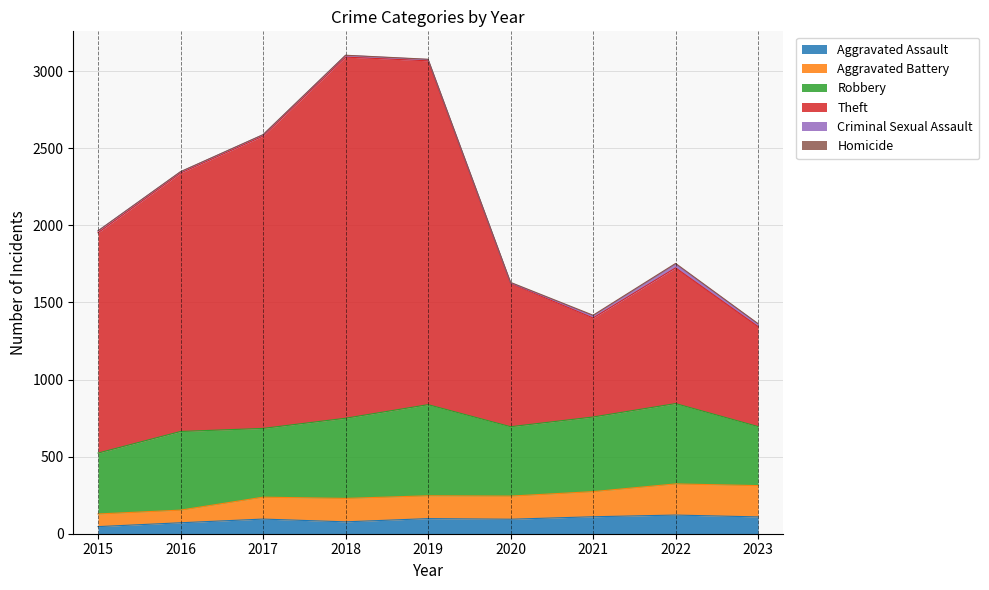

What is the maximum value for Aggravated Assault?

121